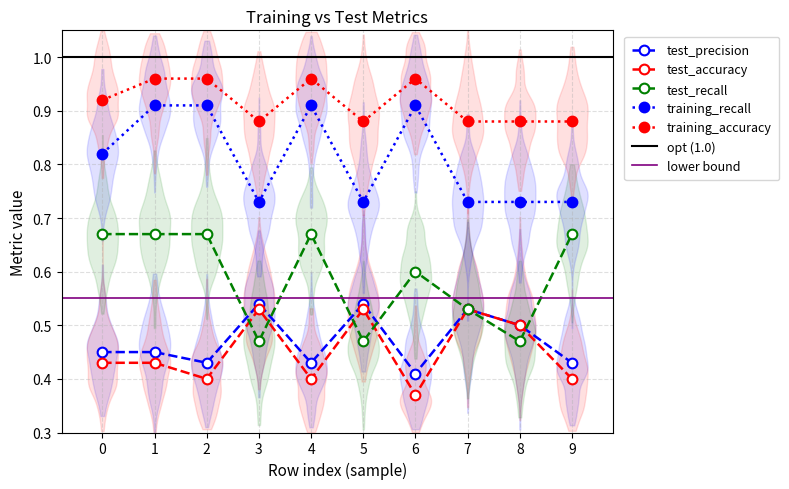

At which label does test_precision reach its peak?

3